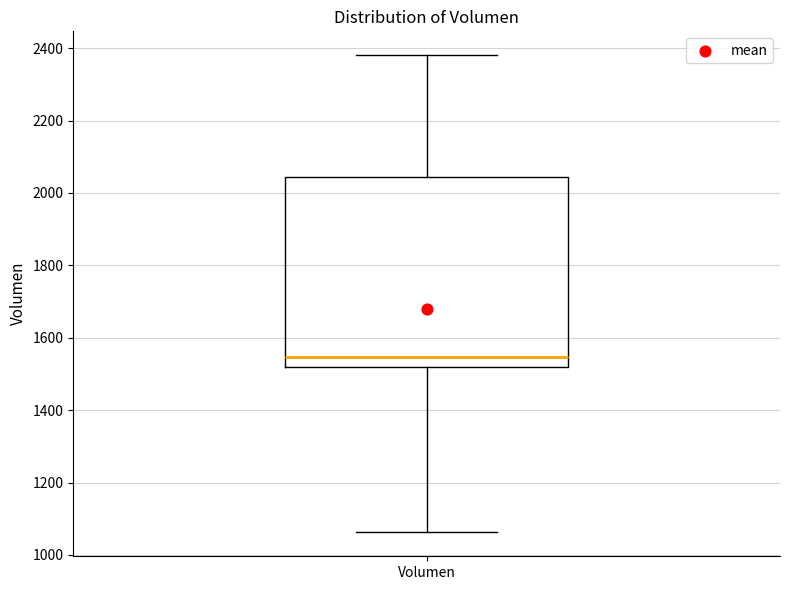

Read this box plot against the y-axis: the position of the median line, the range covered by the box, and the ends of both whiskers. The values are not printed on the chart, so give them approximately, as read against the axis.

median 1540, box 1520 to 2040, whiskers 1060 to 2380